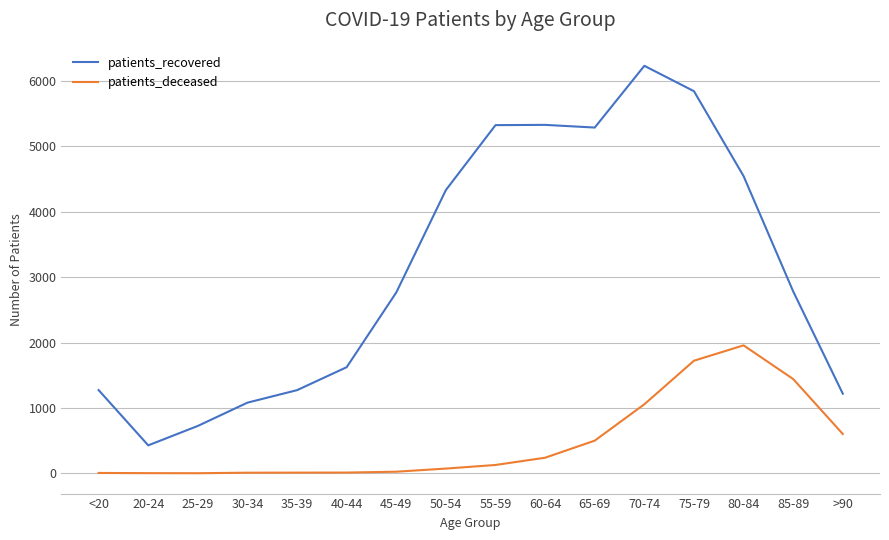

Which category has the lowest value in the patients_recovered series?

20-24